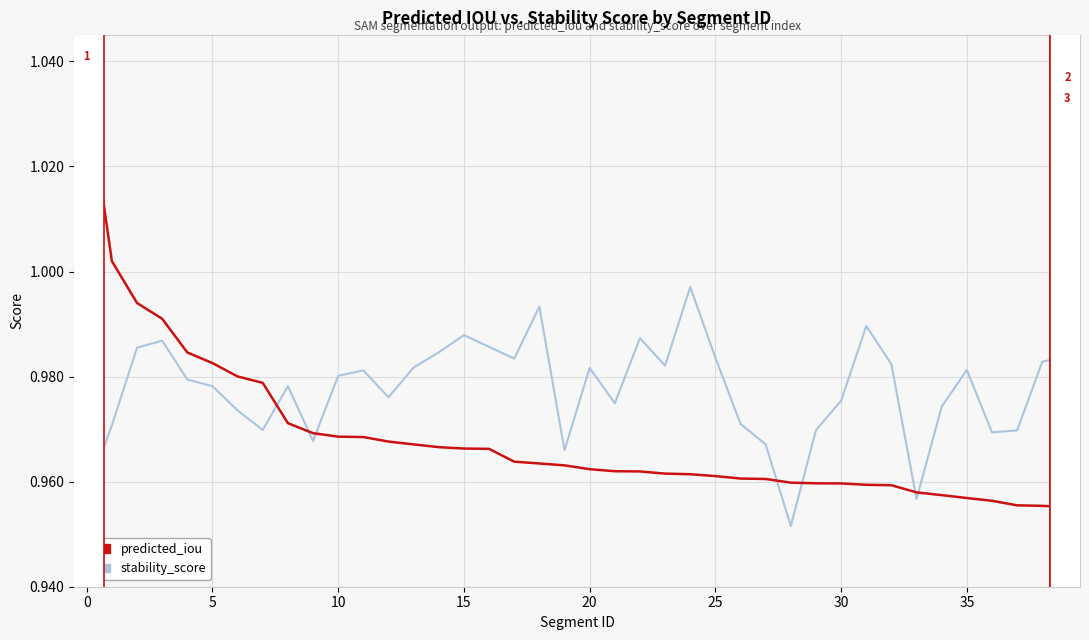

Which series contains the lowest Y value?

stability_score